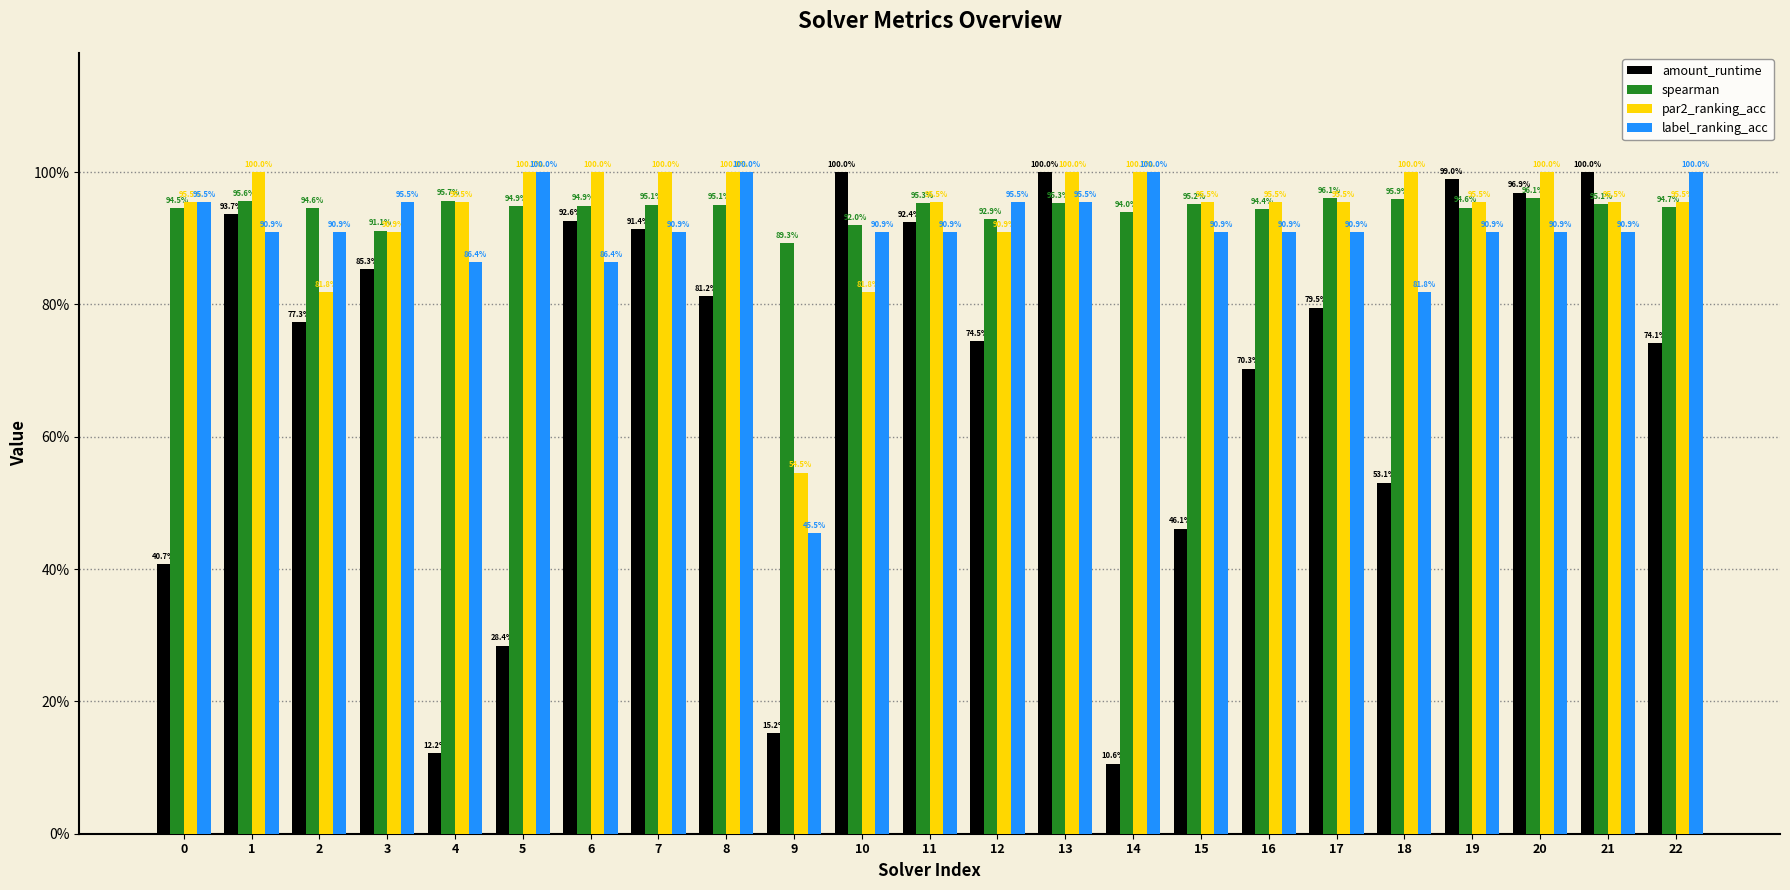

What are all the series names shown in the legend?

amount_runtime, spearman, par2_ranking_acc, label_ranking_acc